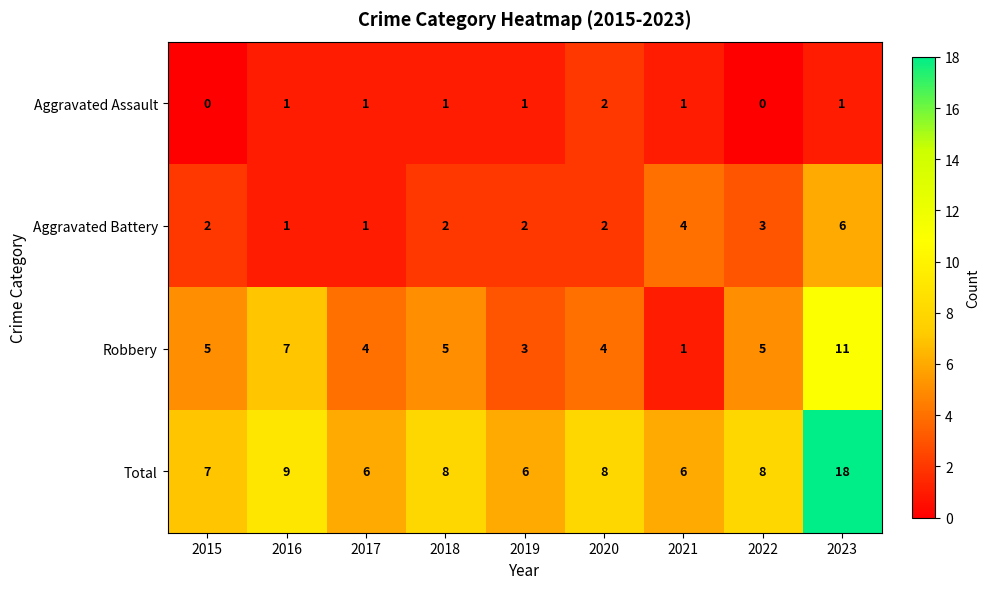

What is the maximum value shown in the chart?

18